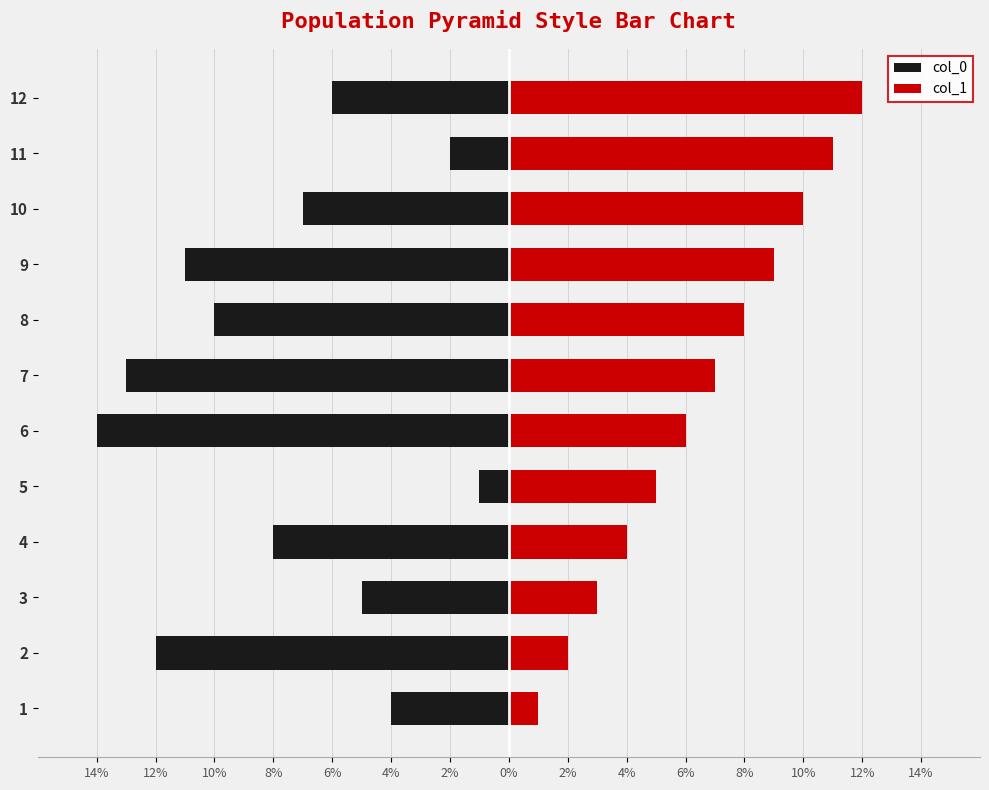

How many bars are there in total?

24